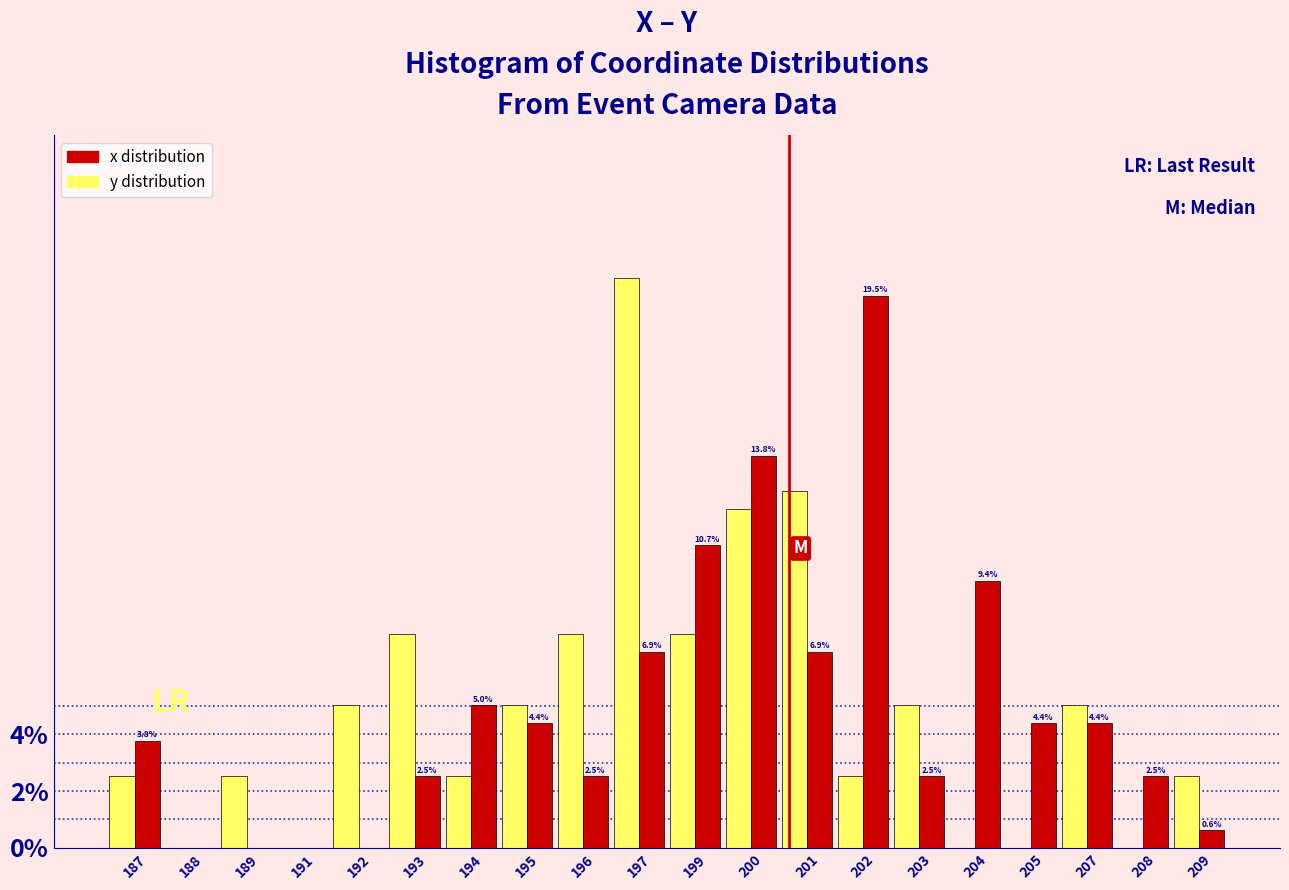

What is the approximate value of x distribution at 197?

6.9